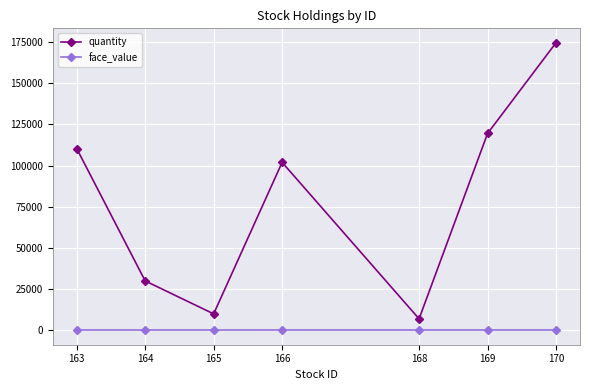

True or false: quantity and face_value intersect in this chart.

False